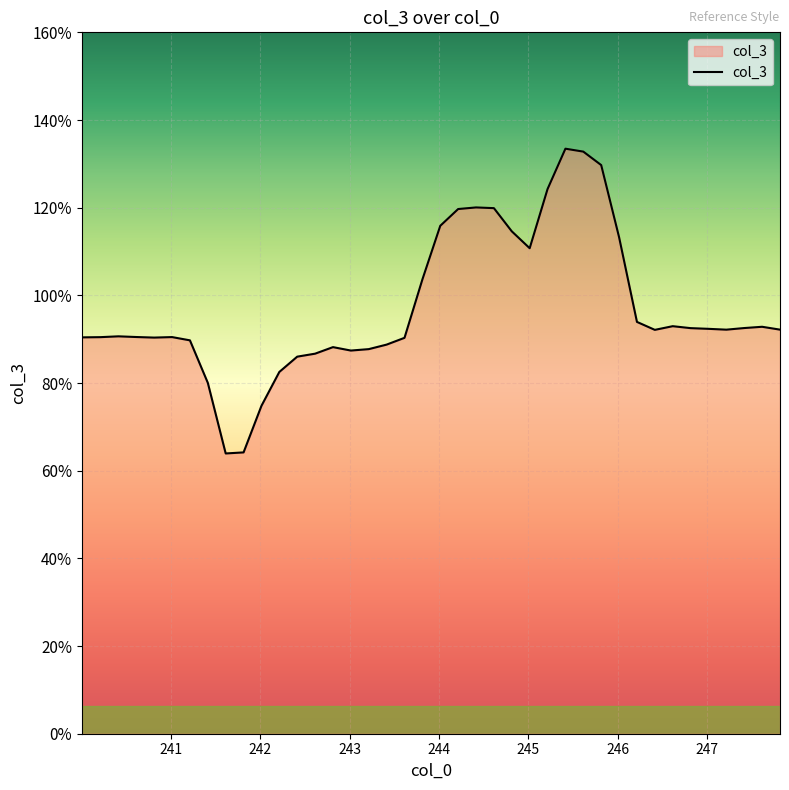

What is the difference between the maximum and minimum values?

69.5